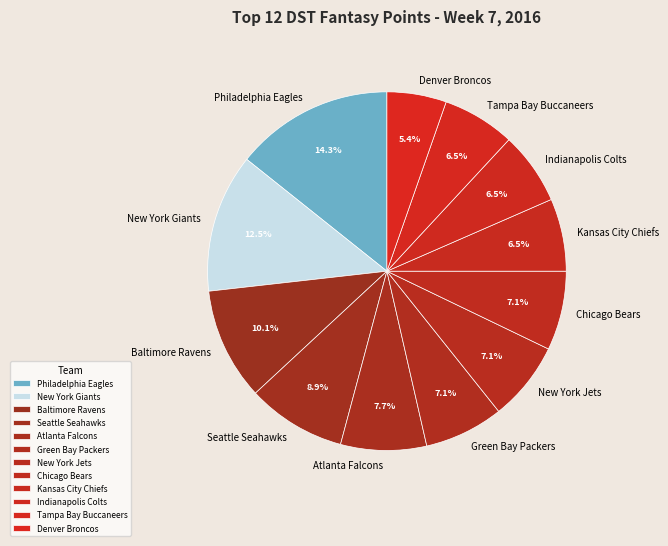

Approximately how many times larger is the value at Kansas City Chiefs compared to Denver Broncos?

1.2